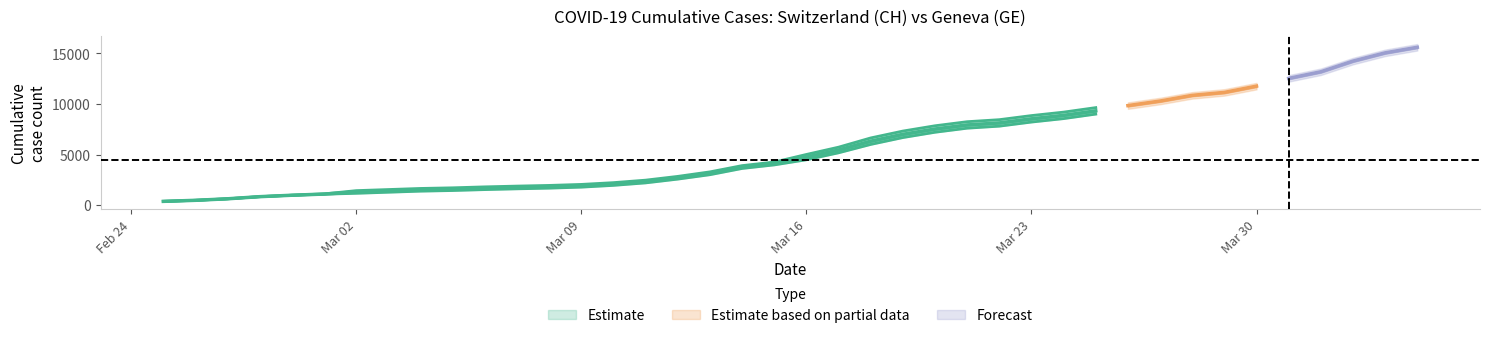

Count the number of categories in the chart.

40